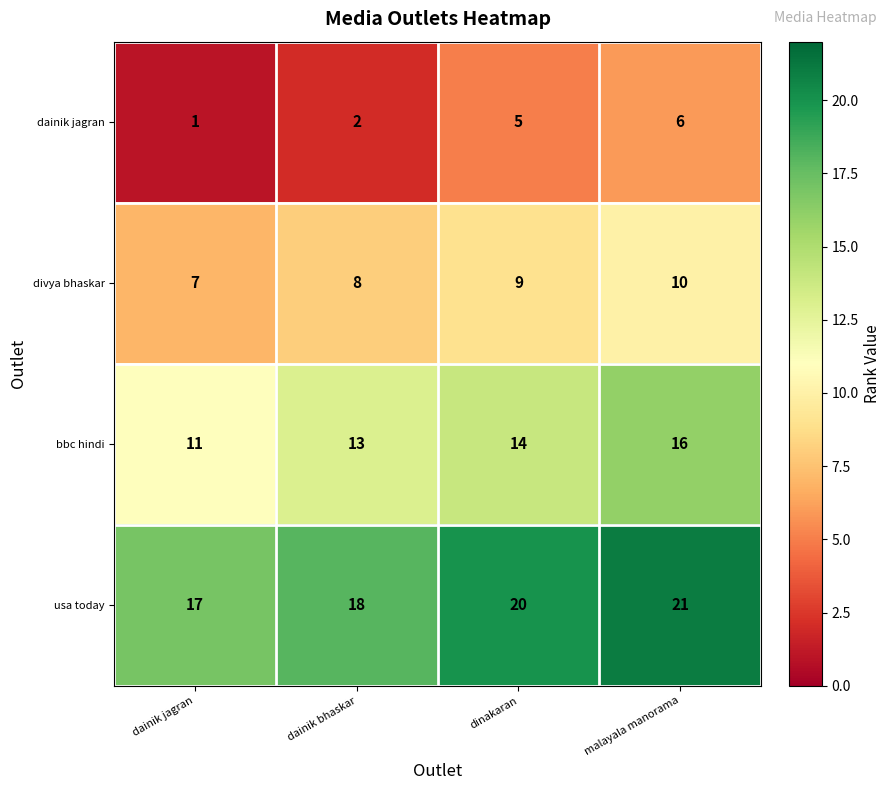

What is the difference between the maximum and minimum values in the usa today series?

4